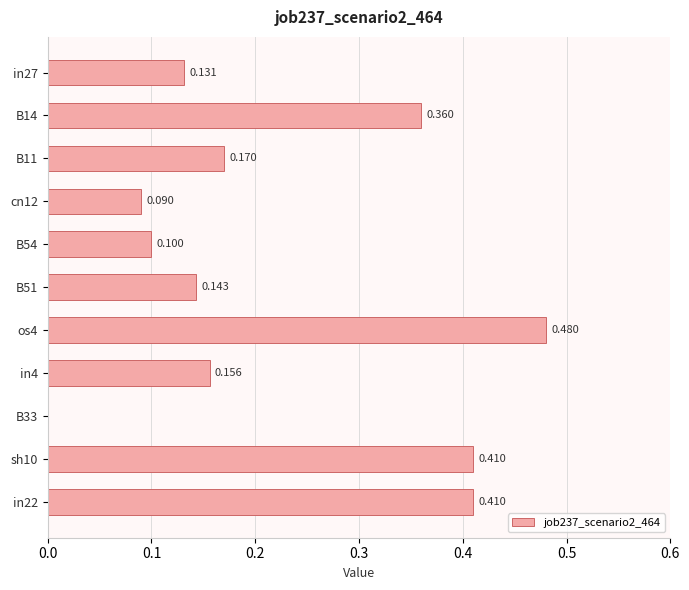

How many values are above zero?

10